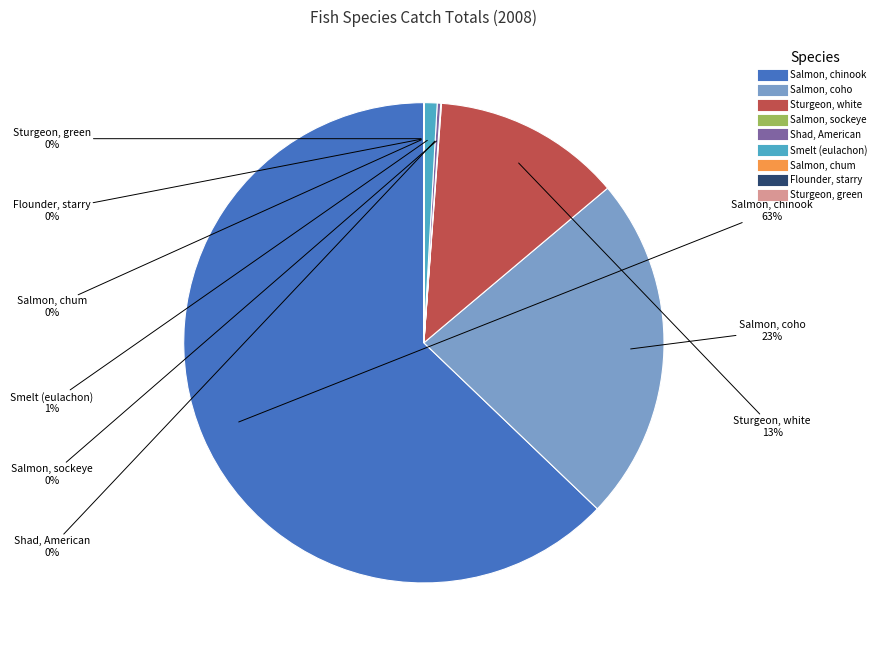

Which category has the biggest portion of the pie?

Salmon, chinook